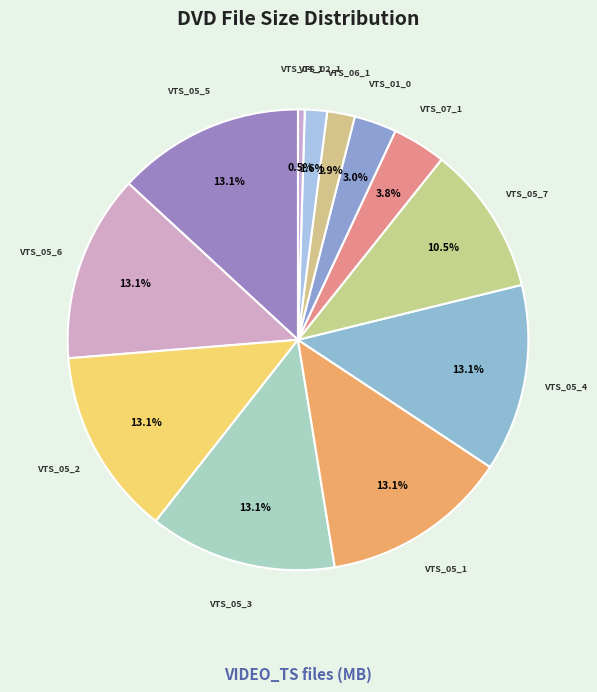

How many slices are in this pie chart?

12